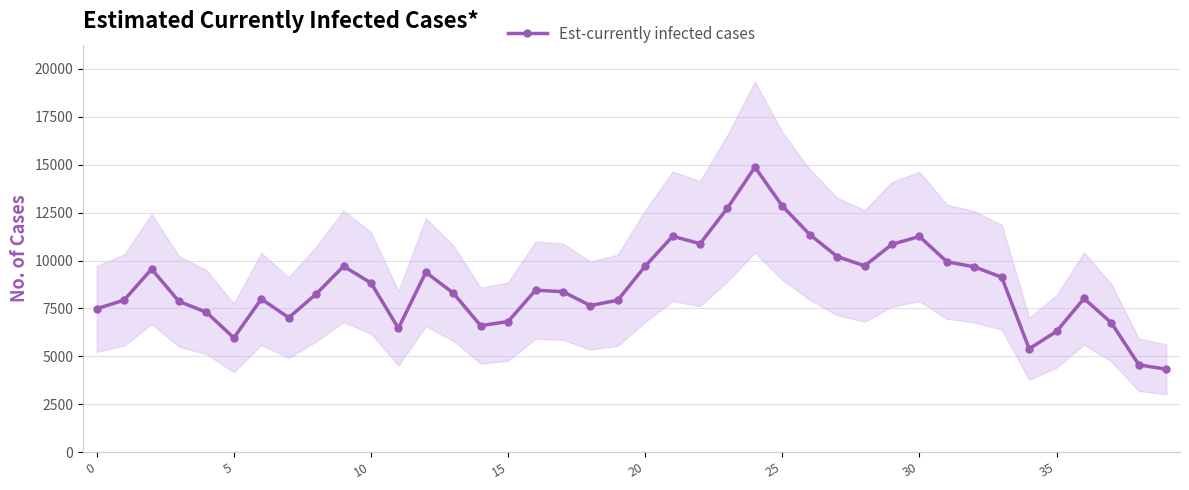

How many values exceed 8374?

19